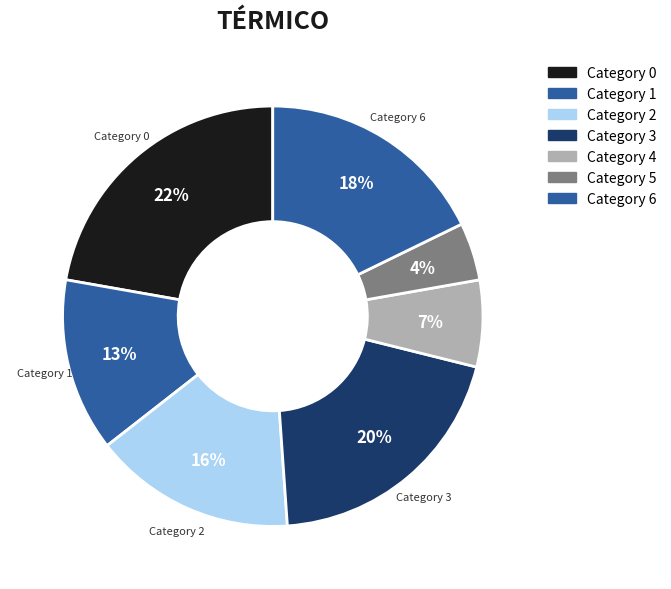

How many segments does this pie chart have?

7